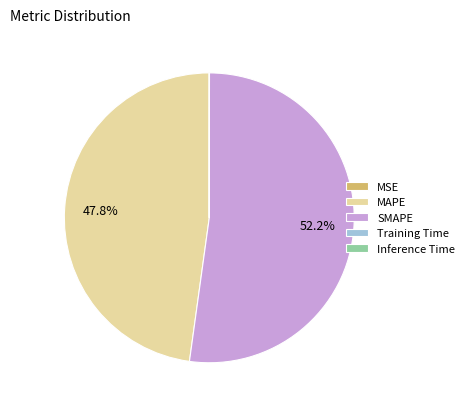

Which slice is the largest?

SMAPE